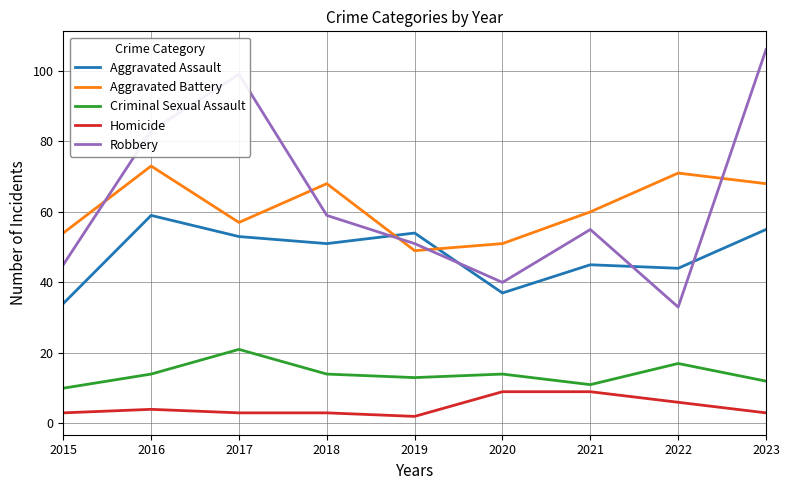

Is the value of Homicide at 2017 greater than the value of Aggravated Battery at 2021?

No